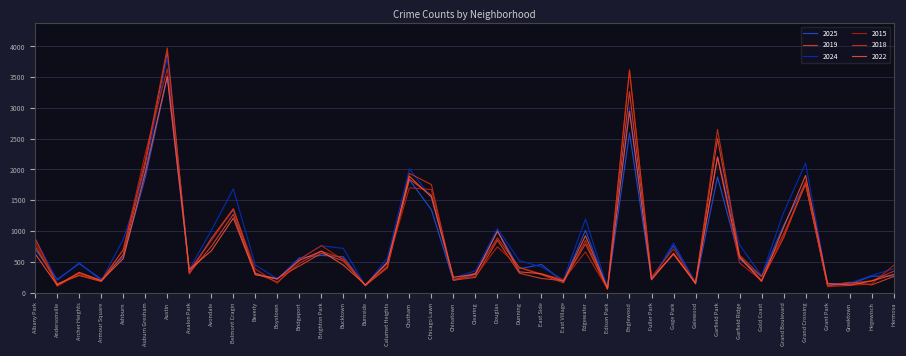

What is the label of the 10th point from the left?

Belmont Cragin